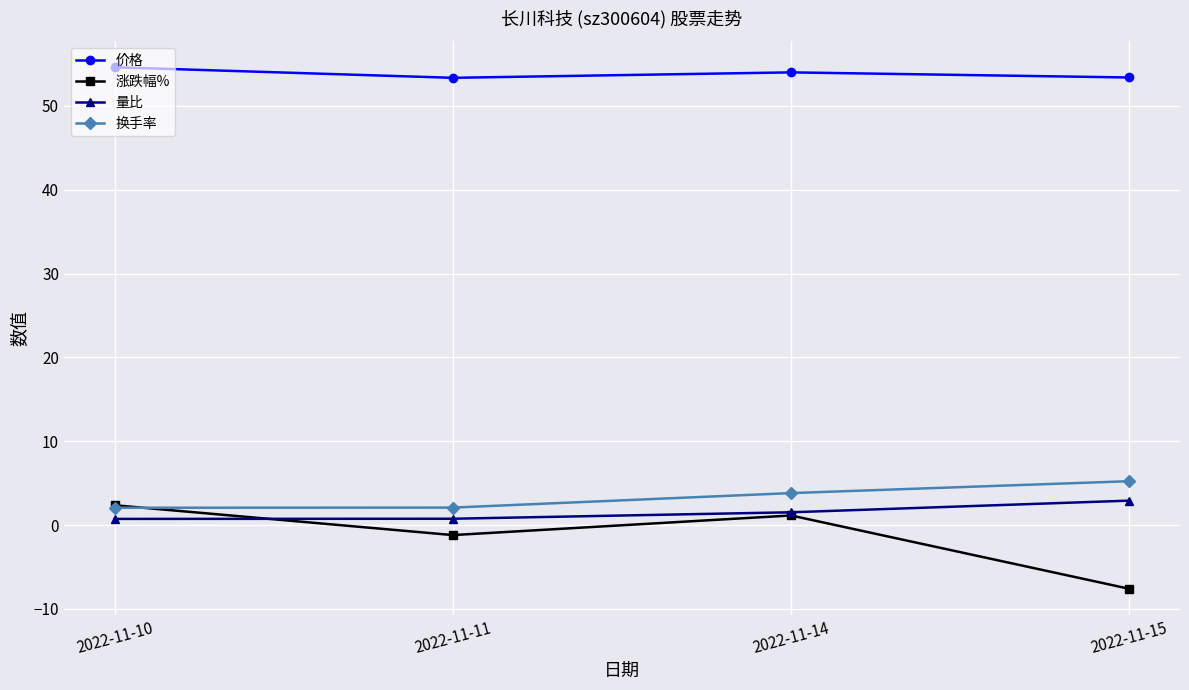

How many data points in 换手率 are less than 3?

2